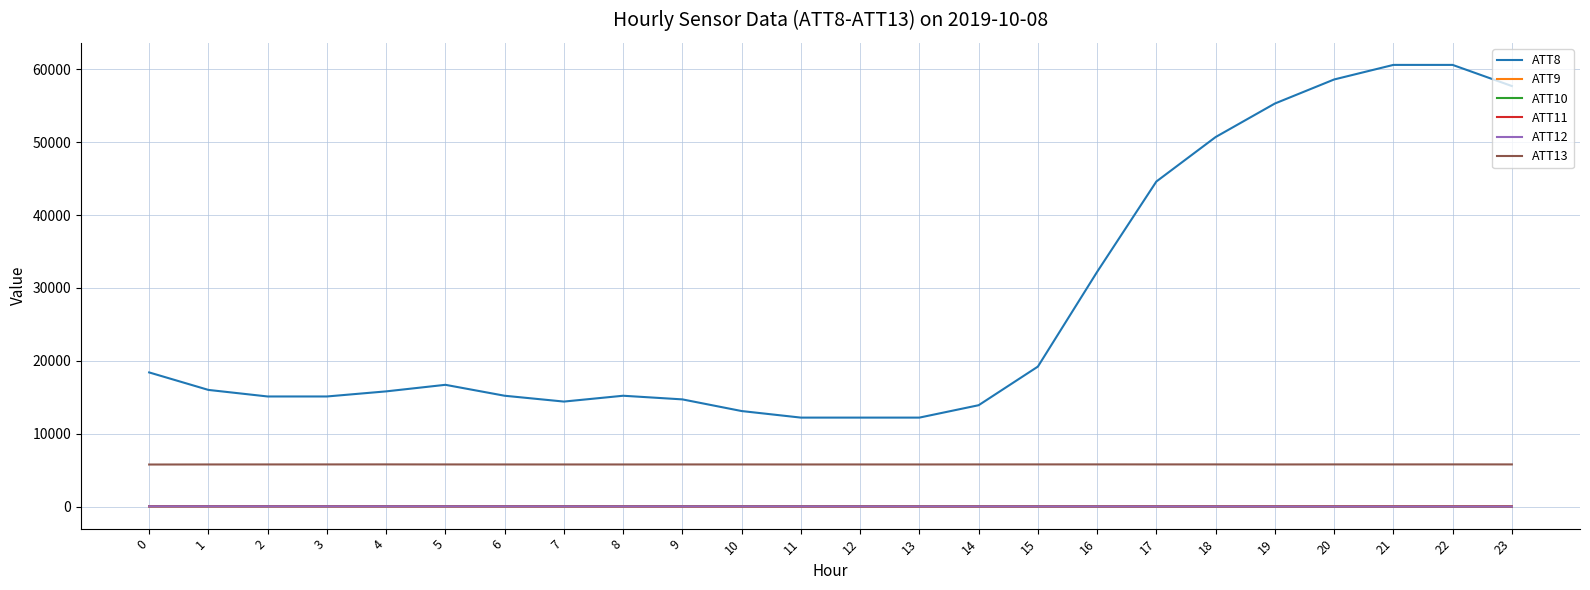

What is the maximum value shown in the chart?

60600.0